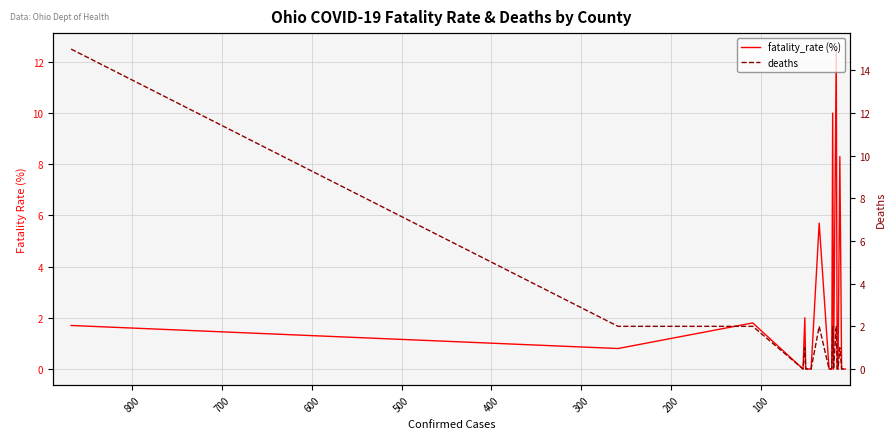

What is the difference between the maximum and second lowest values in the deaths series?

15.0